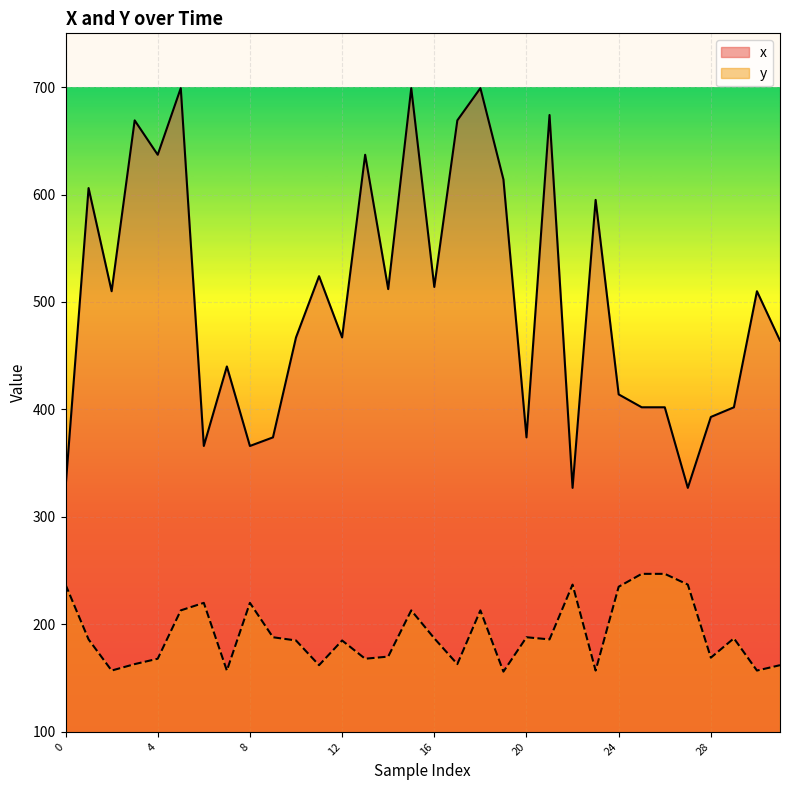

Reading left to right, transcribe all the data shown in this chart.

x: 0=327	1=606	2=510	3=669	4=637	5=699	6=366	7=440	8=366	9=374	10=467	11=524	12=467	13=637	14=512	15=699	16=514	17=669	18=699	19=614	20=374	21=674	22=327	23=595	24=414	25=402	26=402	27=327	28=393	29=402	30=510	31=464
y: 0=237	1=186	2=157	3=163	4=168	5=213	6=220	7=157	8=220	9=188	10=185	11=162	12=185	13=168	14=170	15=213	16=187	17=163	18=213	19=156	20=188	21=186	22=237	23=157	24=235	25=247	26=247	27=237	28=169	29=187	30=157	31=162